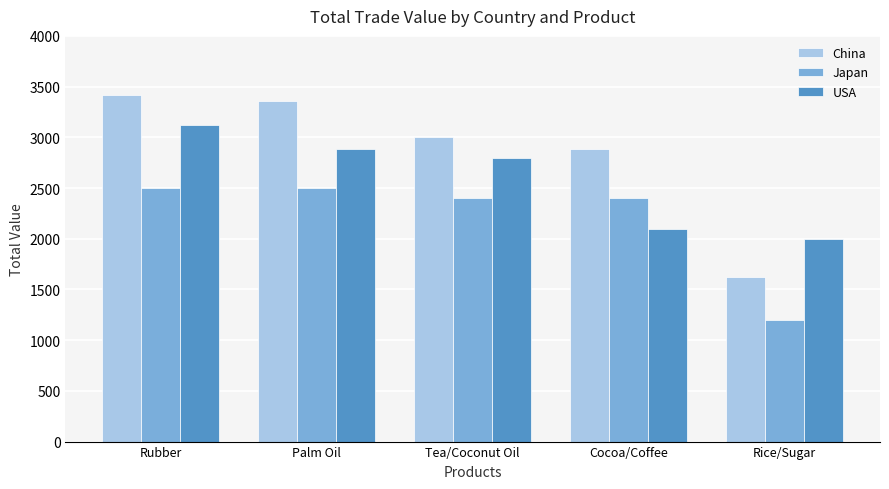

What is the greatest value displayed?

3420